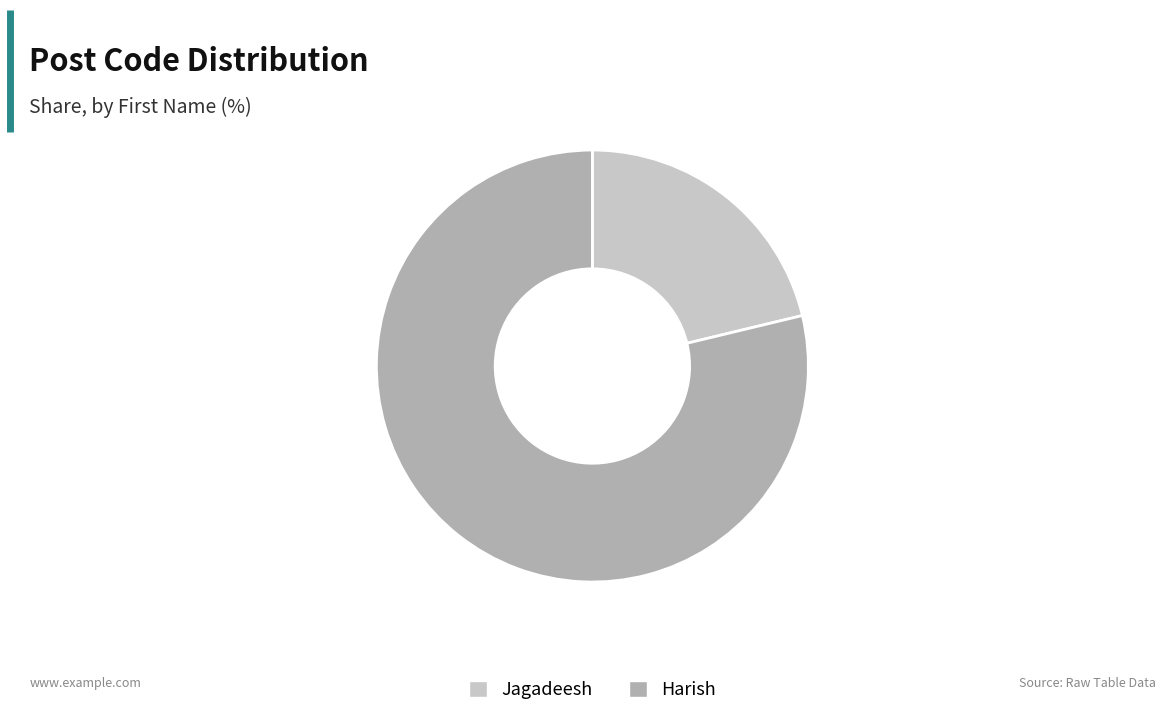

Which category has the biggest portion of the pie?

Harish